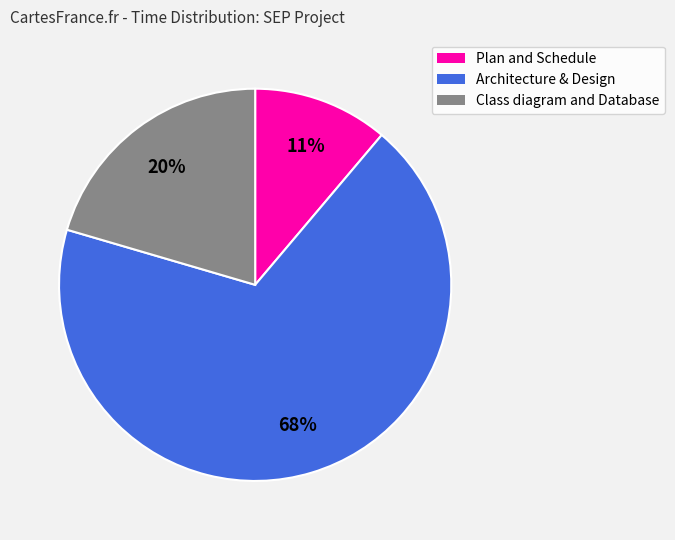

Does any single category account for the majority?

Yes